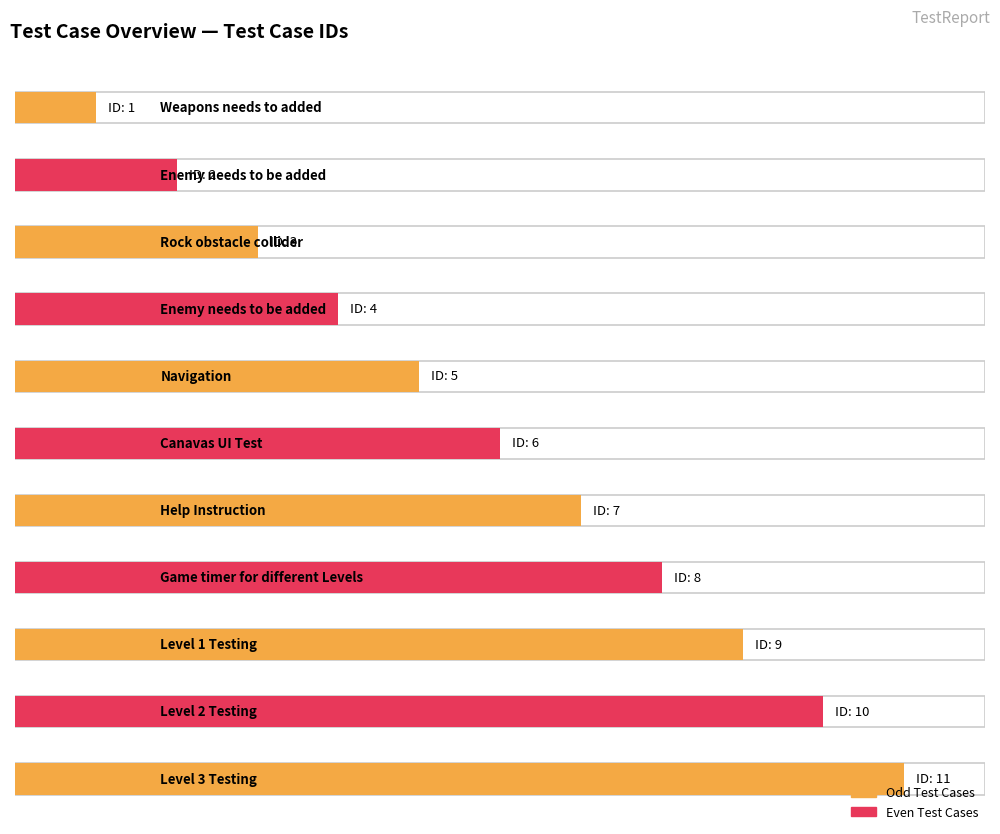

What is the value of the 3rd bar from the left?

3